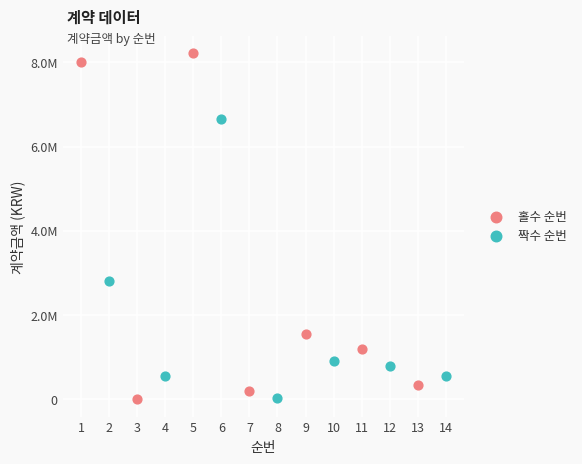

What are all the series names shown in the legend?

홀수 순번, 짝수 순번